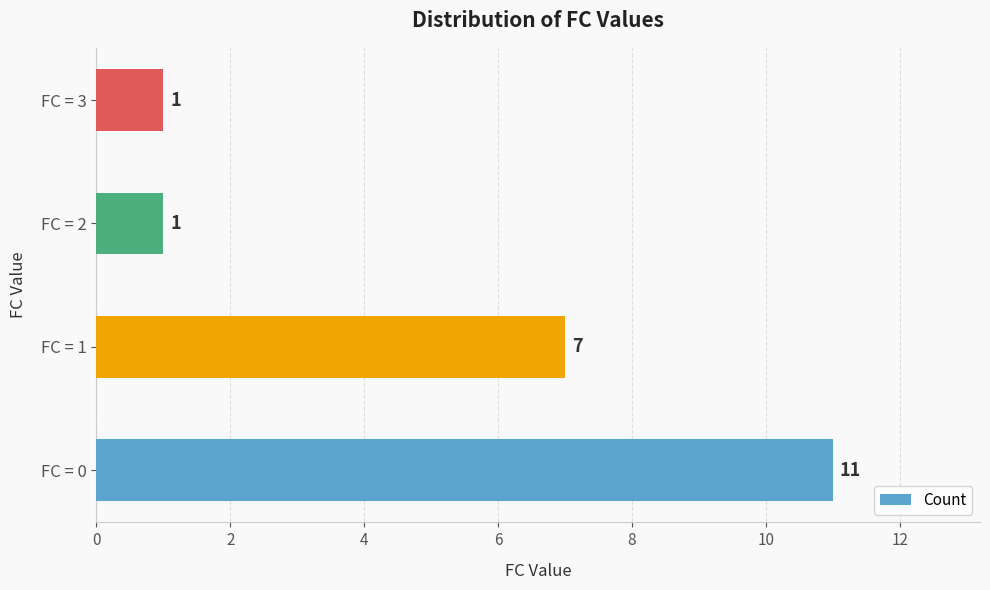

What is the average value?

5